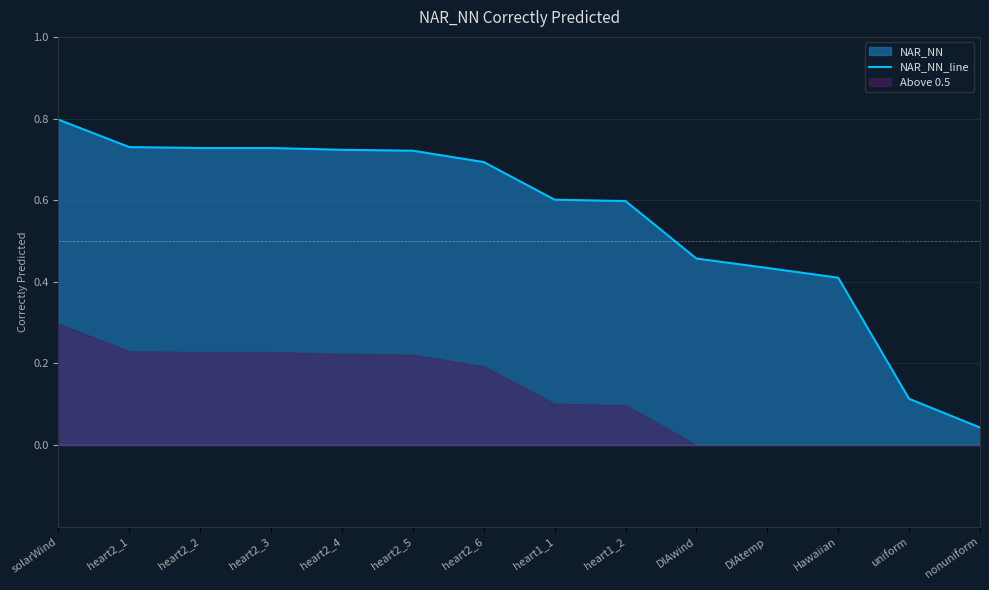

Reading left to right, list all the values displayed in this chart.

solarWind=0.8	heart2_1=0.7	heart2_2=0.7	heart2_3=0.7	heart2_4=0.7	heart2_5=0.7	heart2_6=0.7	heart1_1=0.6	heart1_2=0.6	DIAwind=0.5	DIAtemp=0.4	Hawaiian=0.4	uniform=0.1	nonuniform=0.0